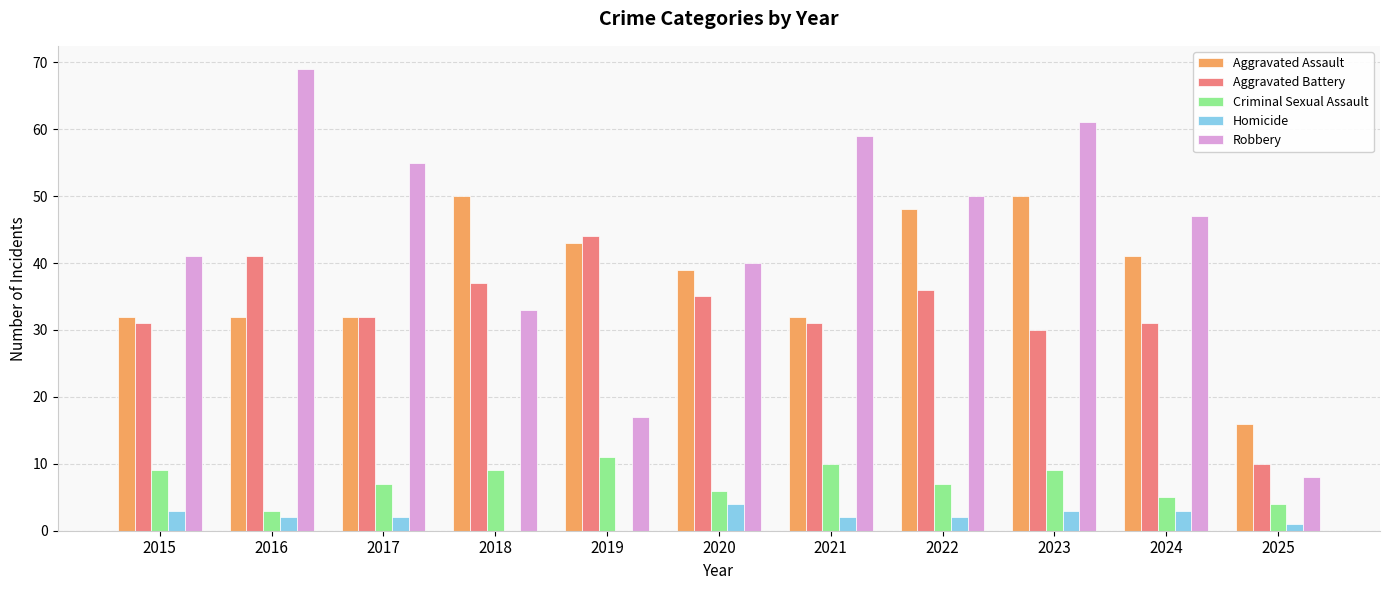

Where does the Aggravated Assault series first go above 39?

2018